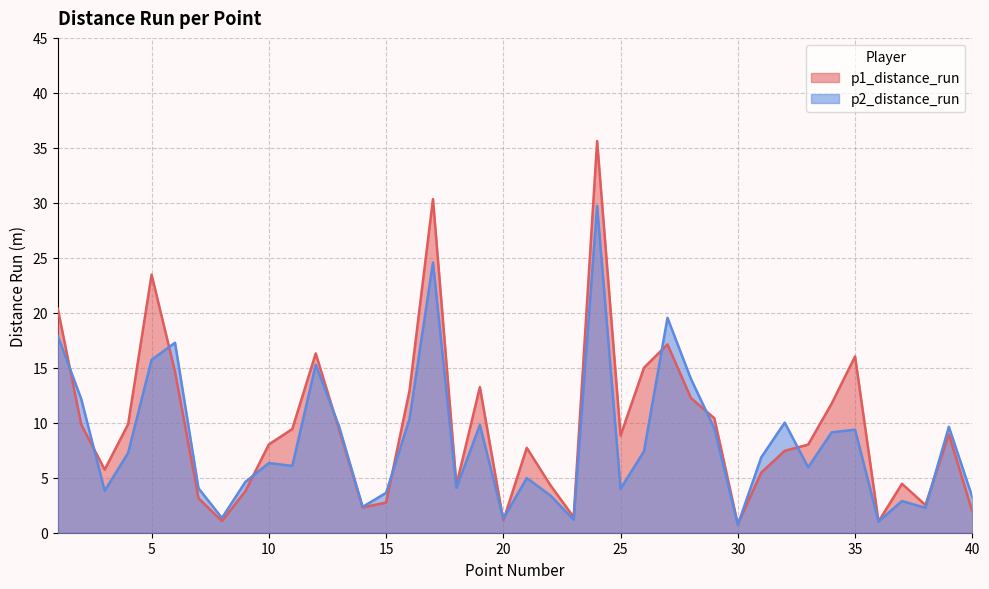

What is the sum of all p2_distance_run values?

332.3